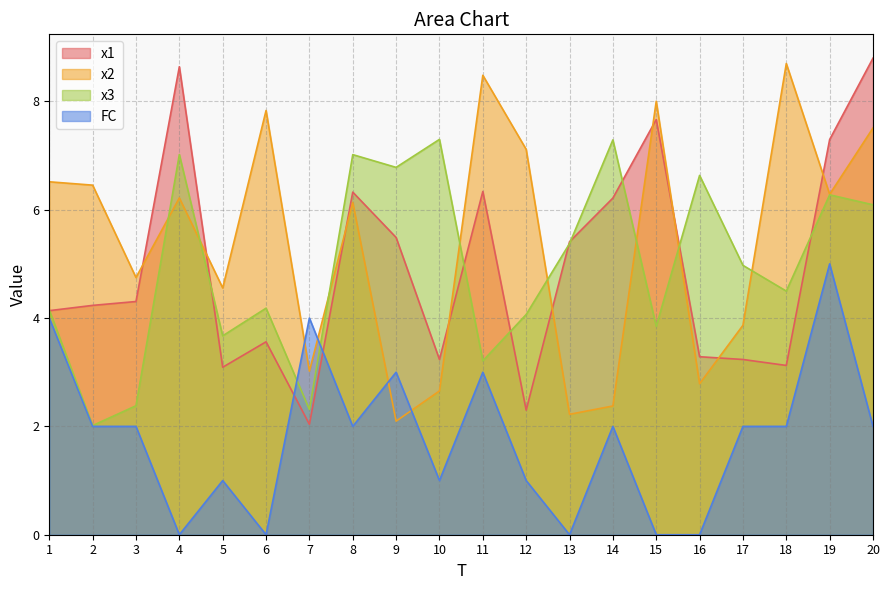

How many data points in x1 are less than 4?

8